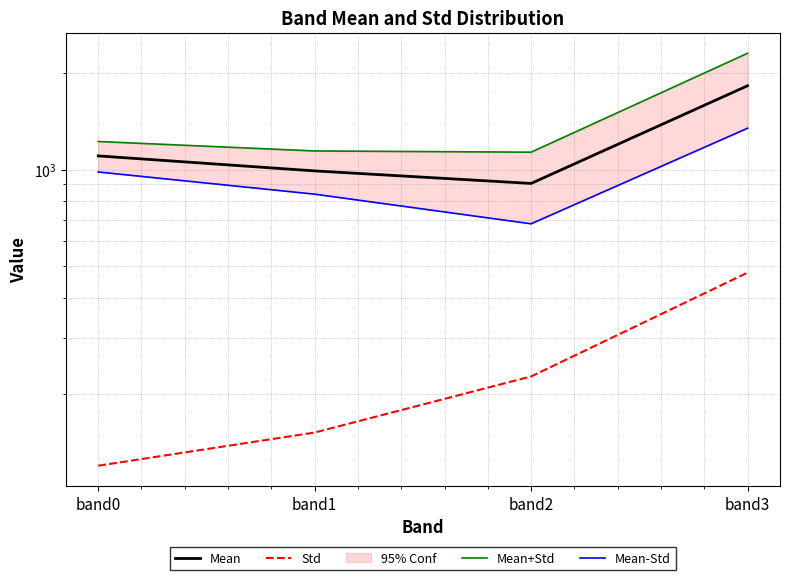

True or false: Mean+Std has a value of 1143.8 at band1.

True